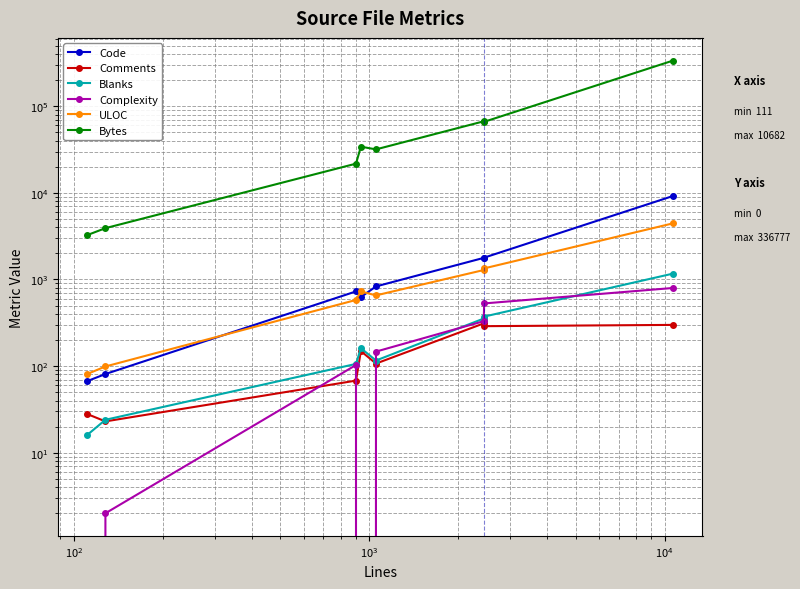

What is the spread (max minus min) of values at $\mathdefault{10^{3}}$?

34113